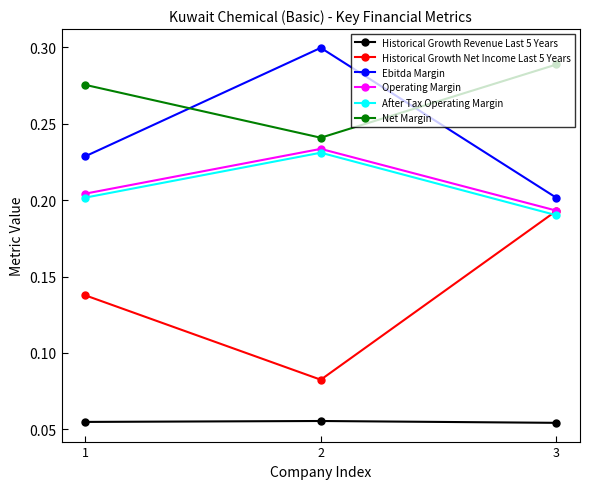

The value of Ebitda Margin at 2 is 0.5. True or false?

False